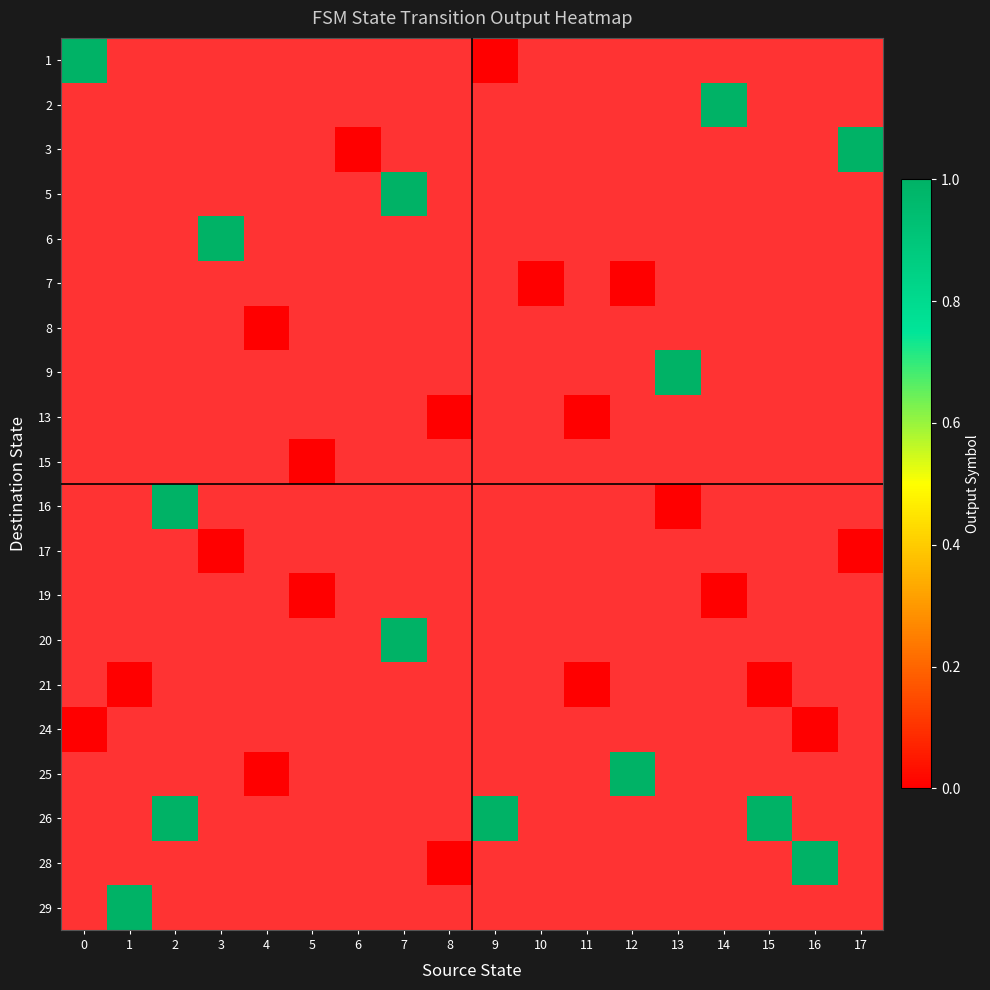

Which has a higher value, 5 or 1?

1